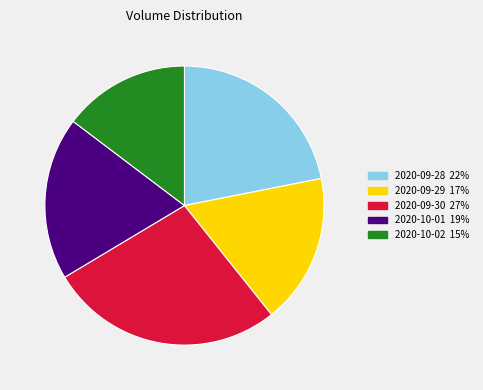

Do 2020-09-30 and 2020-10-01 together represent more than half of the pie?

No